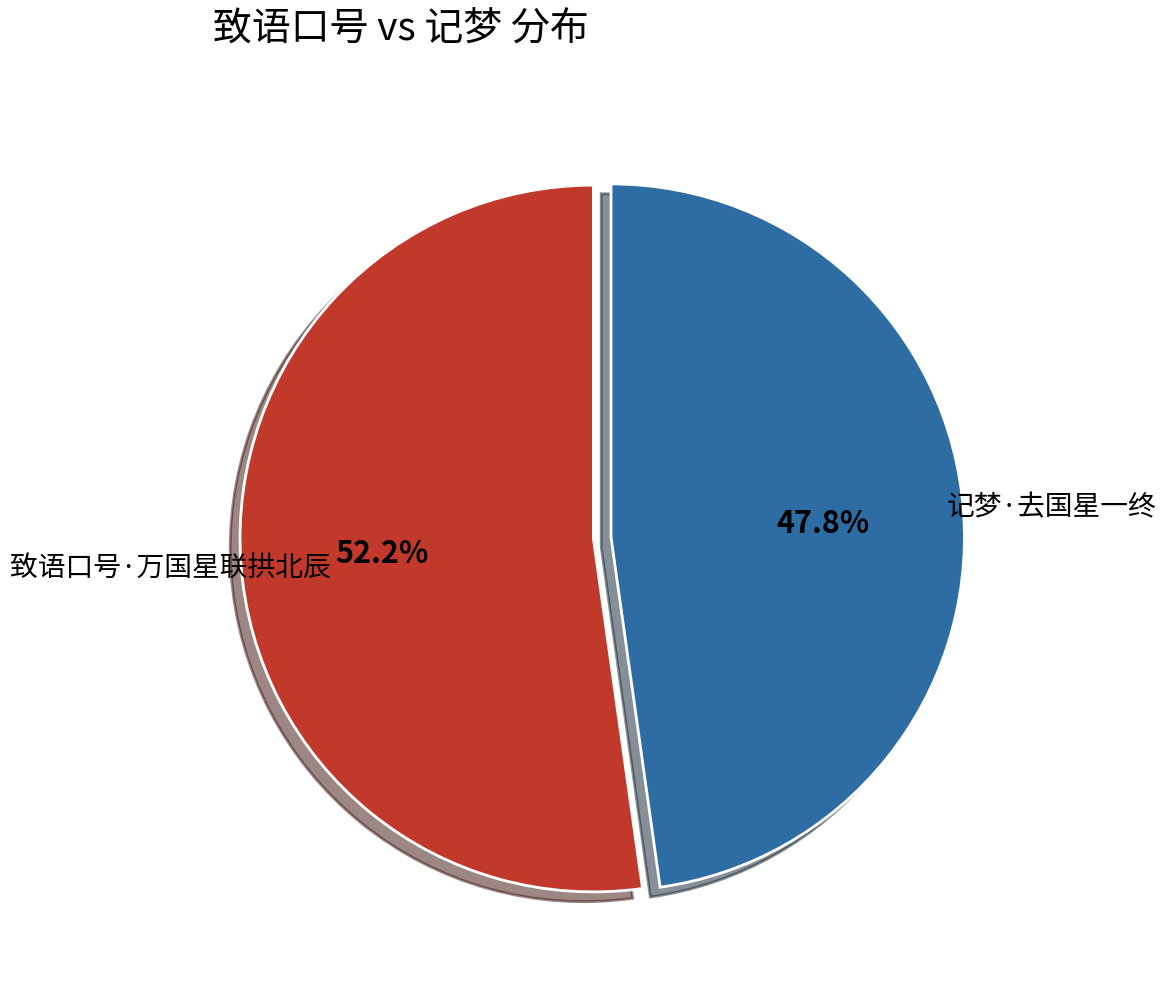

Is there a majority slice in this chart?

Yes